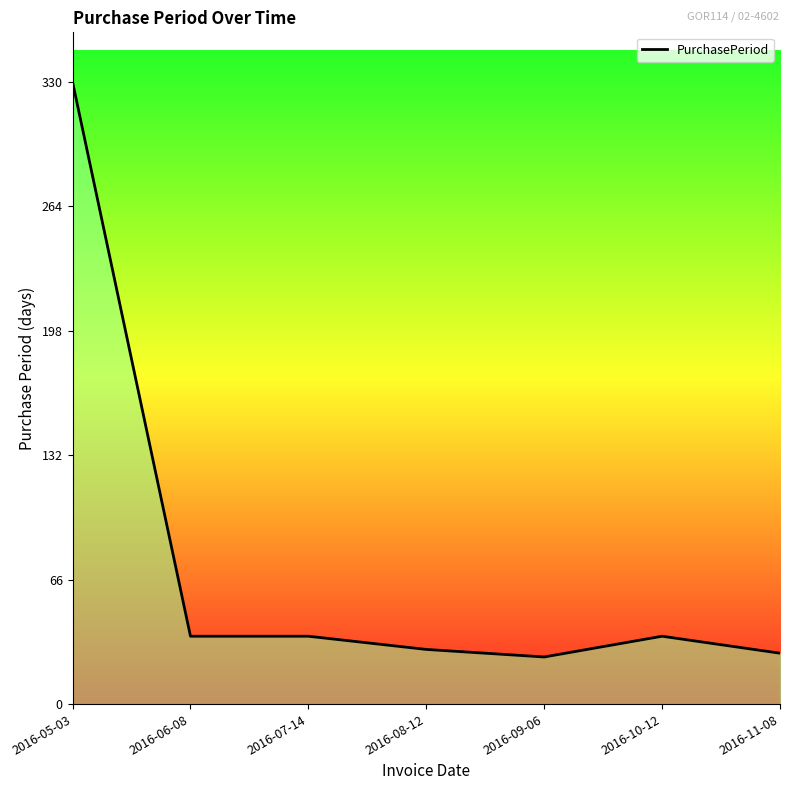

What is the ratio of the value at 2016-10-12 to the value at 2016-11-08?

1.3